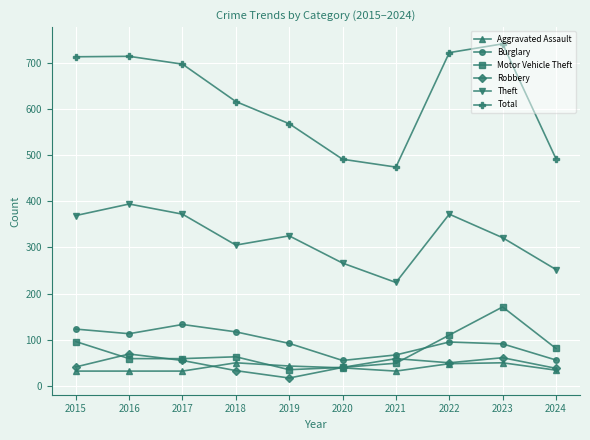

What is the spread (max minus min) of values at 2018?

583